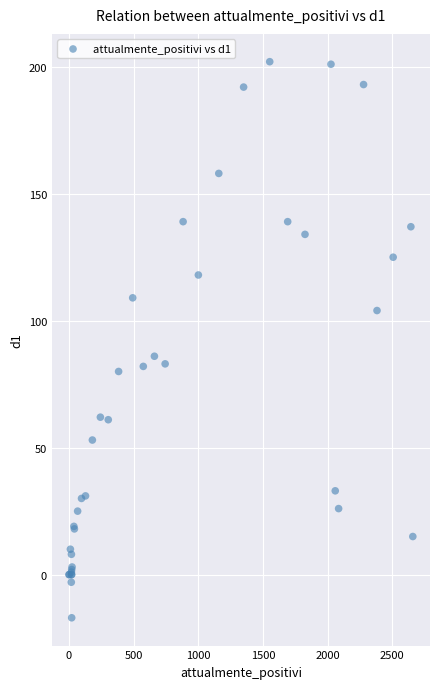

What Y value in the scatter plot is closest to 92?

86